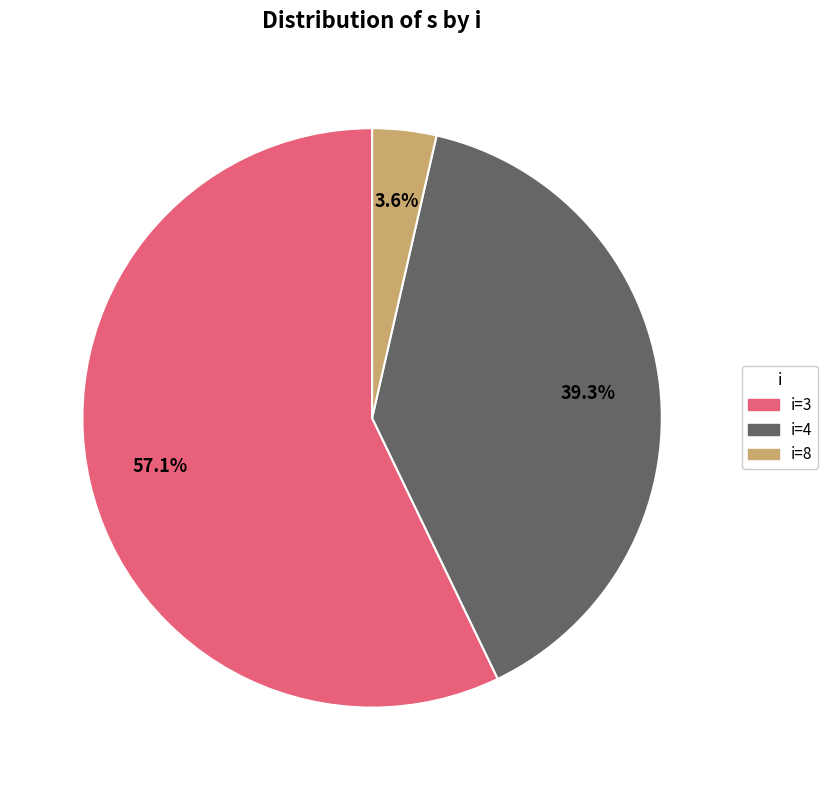

Is there a majority slice in this chart?

Yes